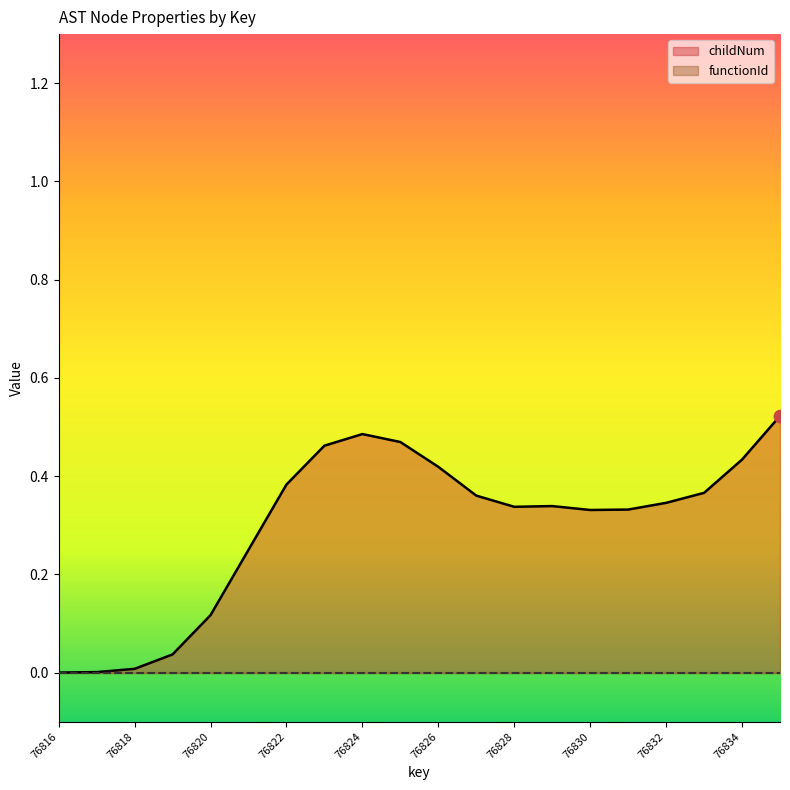

Which series has the largest total across all categories?

childNum